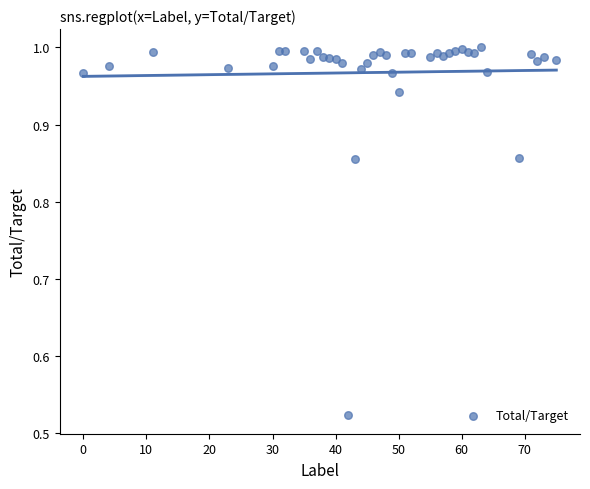

What is the range of X values (max minus min)?

75.0